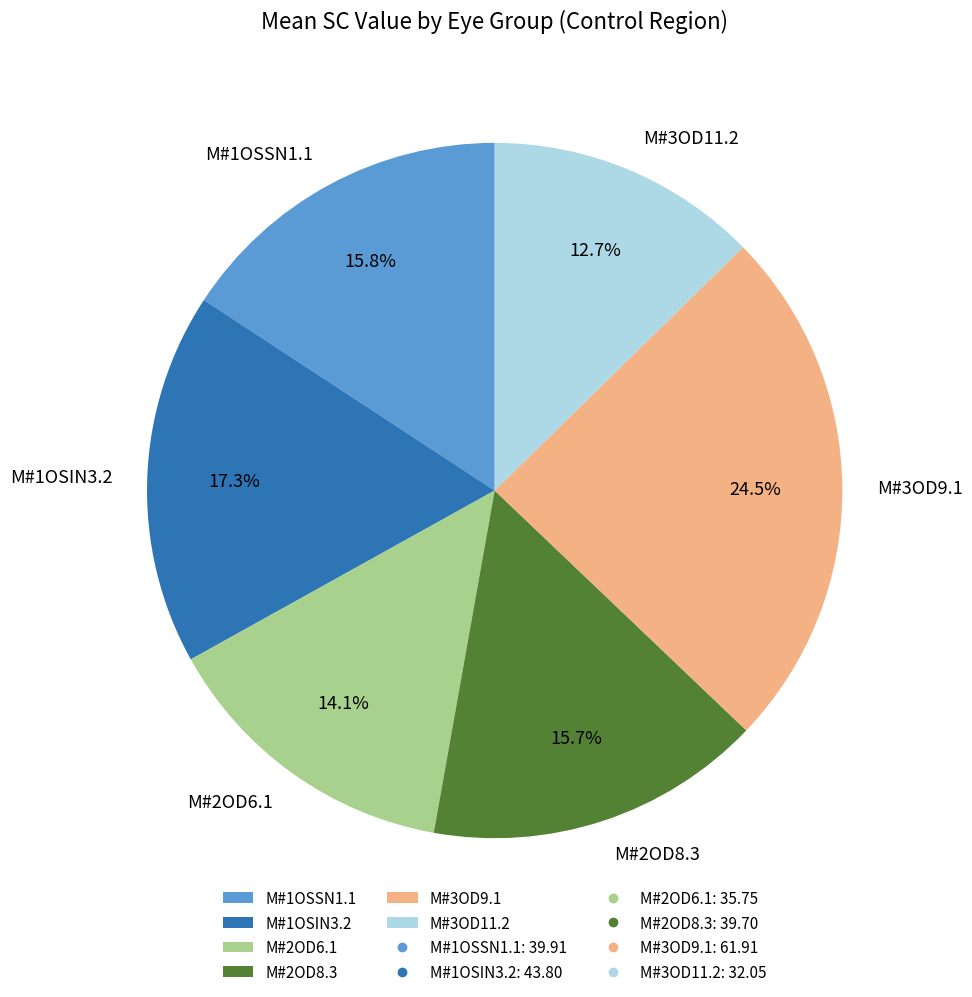

Count the number of slices in the pie.

6